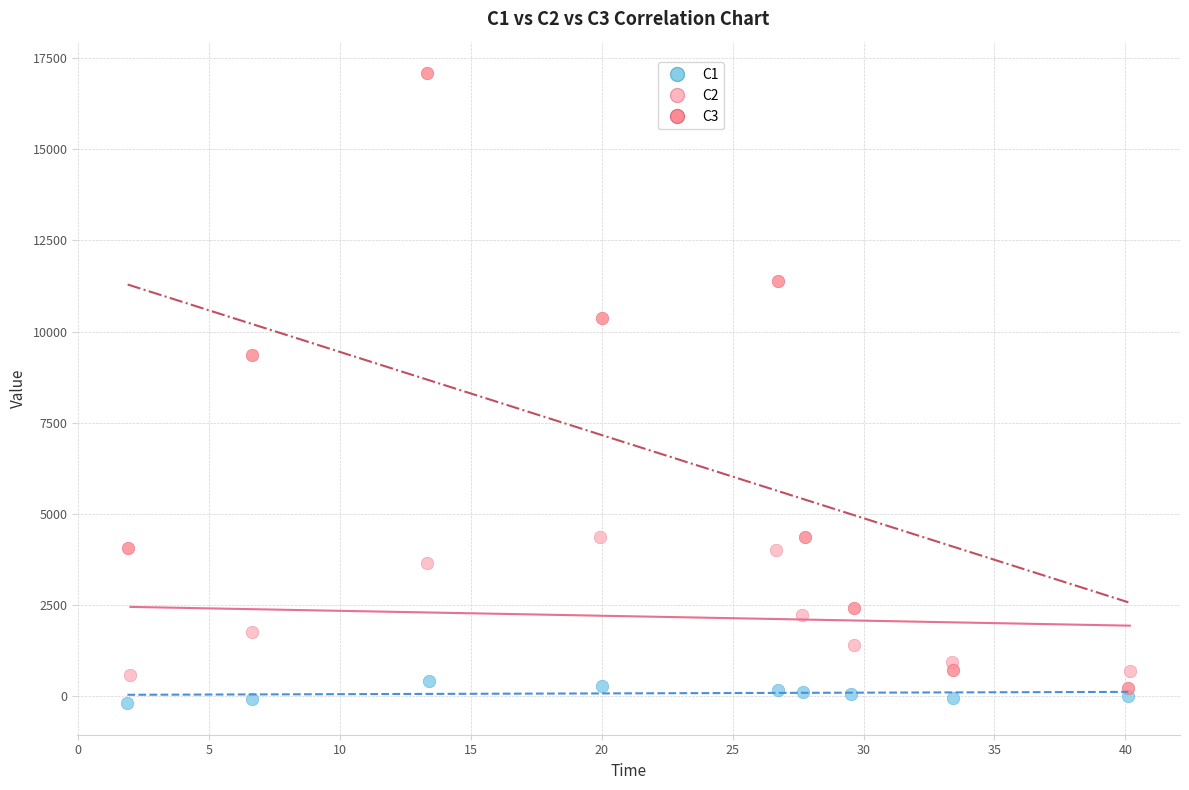

Which series reaches the minimum Y coordinate?

C1